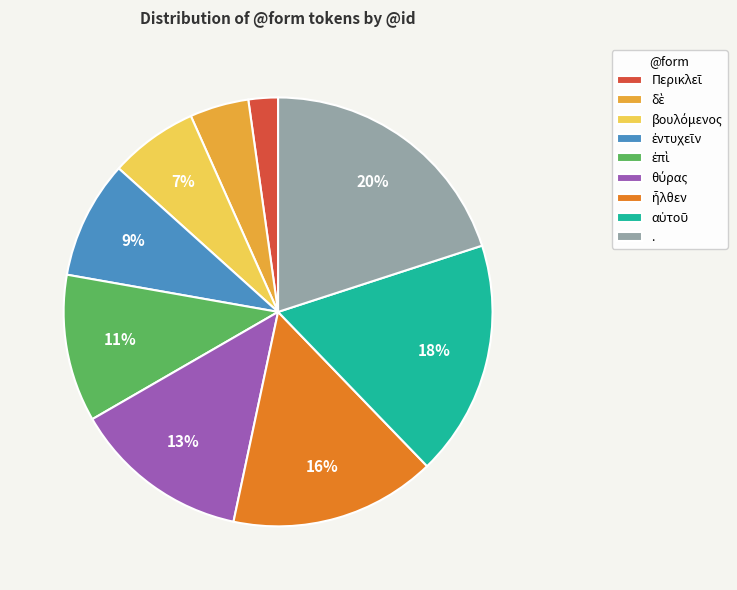

How many segments does this pie chart have?

9